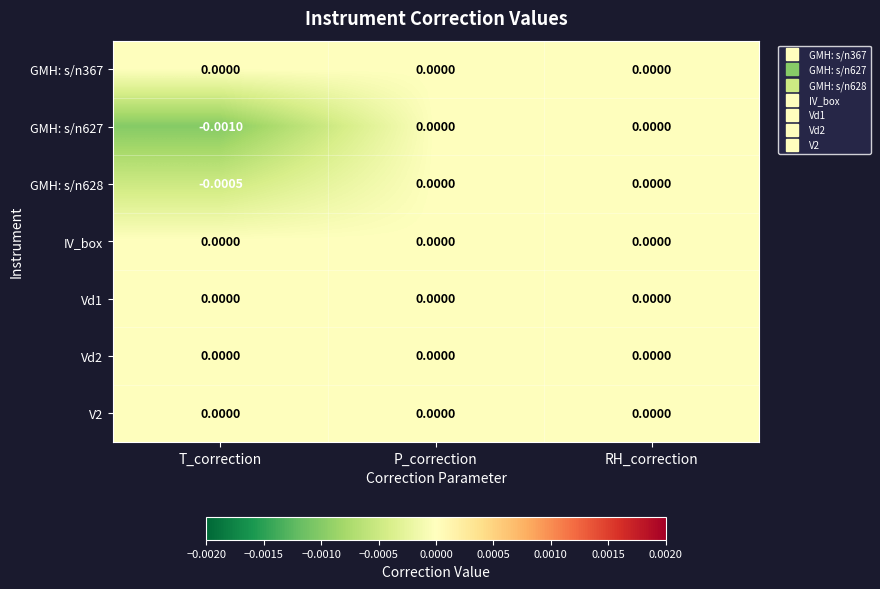

Is the value of GMH: s/n627 at T_correction greater than the value of IV_box at P_correction?

No